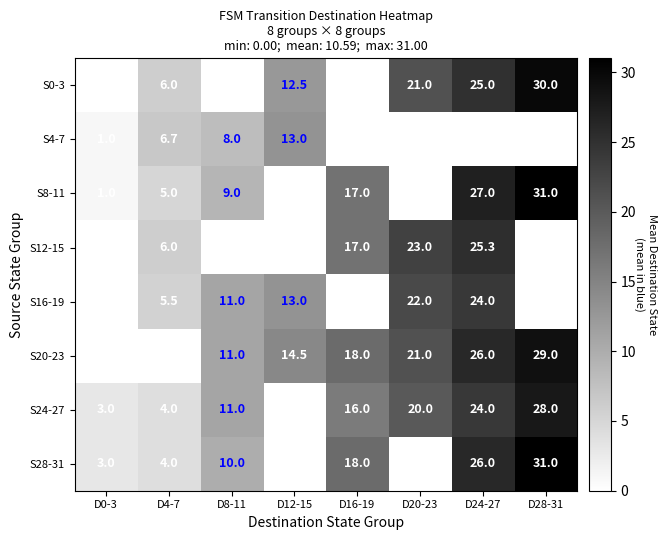

What is the difference between the maximum and second lowest values in the S4-7 series?

13.0